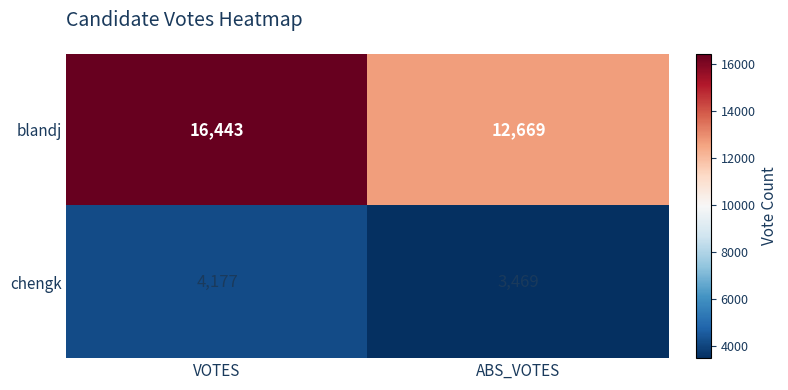

What is the difference between the highest and lowest values at VOTES?

12266